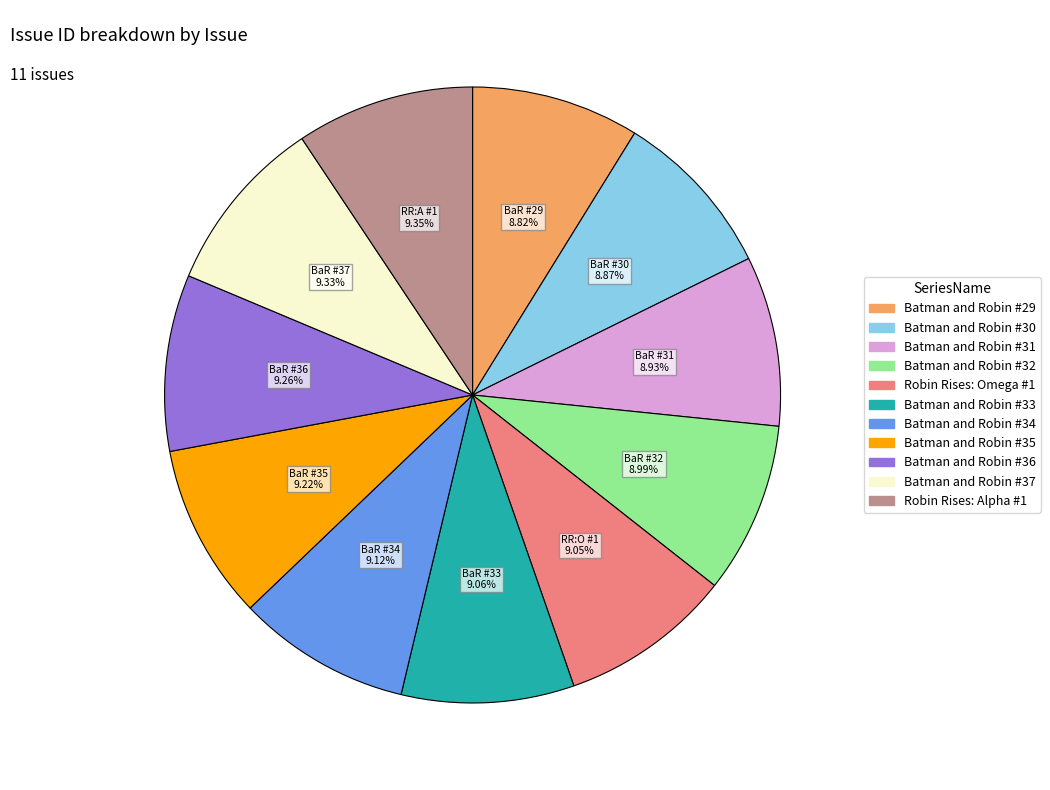

What percentage is the Robin Rises: Omega #1 slice, to the nearest percent?

9%